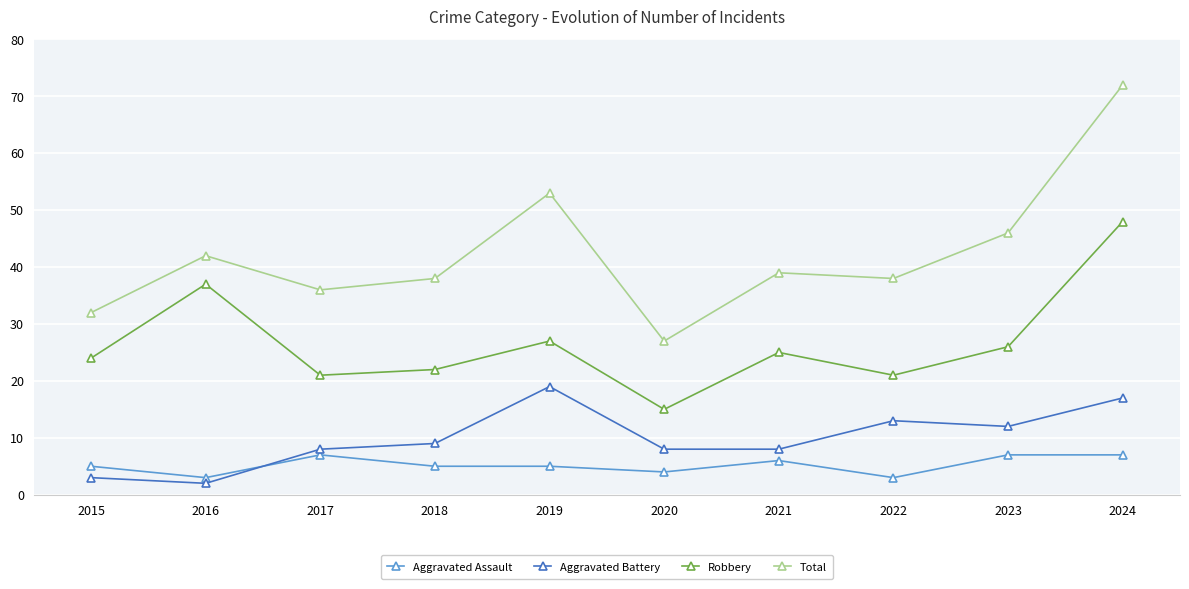

Reading left to right, what are all the values shown in this chart?

Aggravated Assault: 5	3	7	5	5	4	6	3	7	7
Aggravated Battery: 3	2	8	9	19	8	8	13	12	17
Robbery: 24	37	21	22	27	15	25	21	26	48
Total: 32	42	36	38	53	27	39	38	46	72